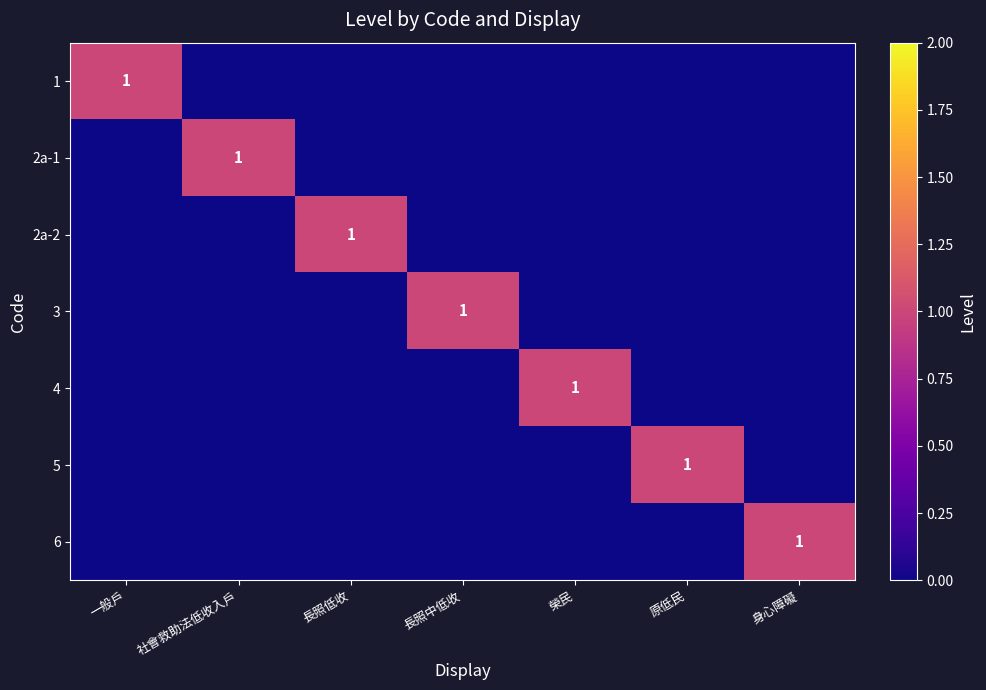

True or false: 3 has a value of 1 at 長照中低收.

True